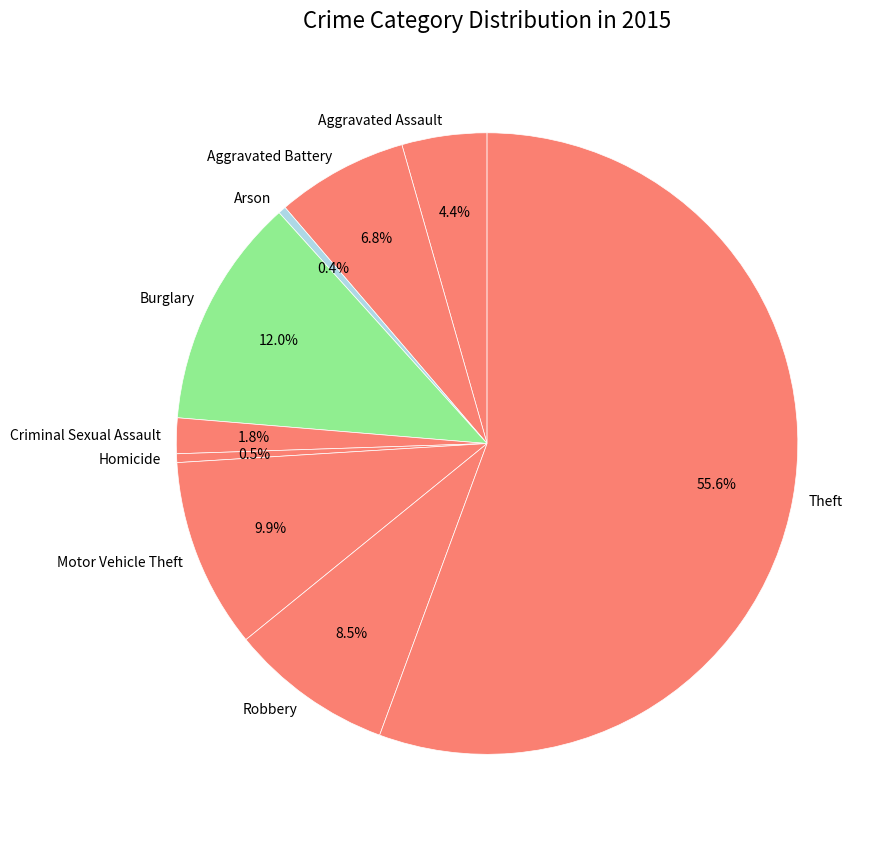

To the nearest percent, what portion does Theft represent?

56%